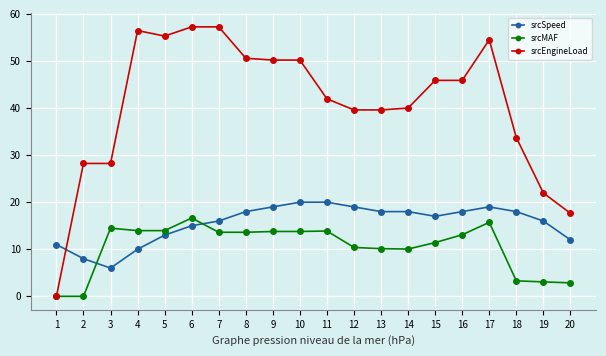

What is the spread (max minus min) of values at 17?

38.8